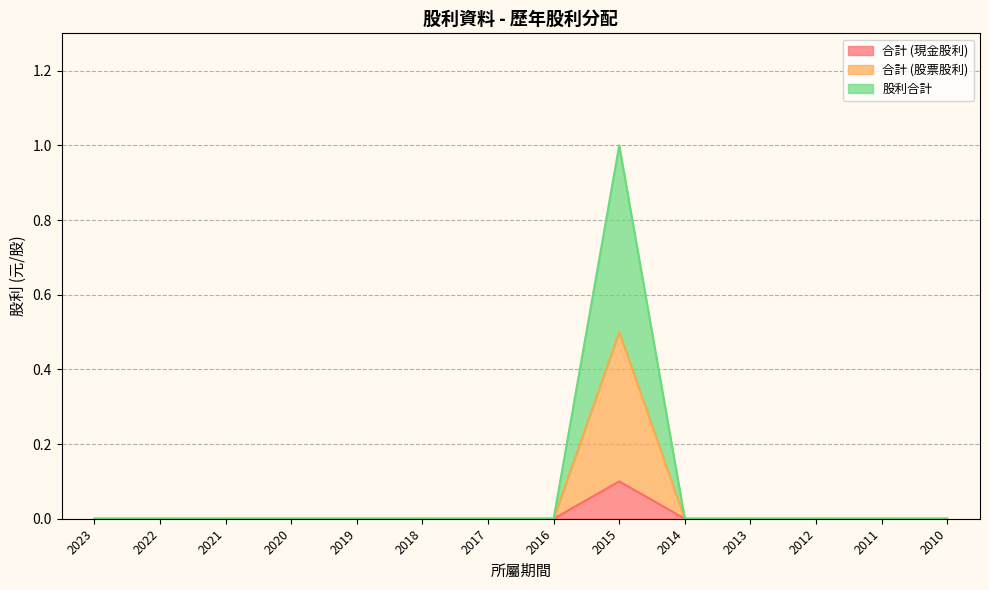

True or false: 股利合計 and 合計 (股票股利) cross at least once.

False